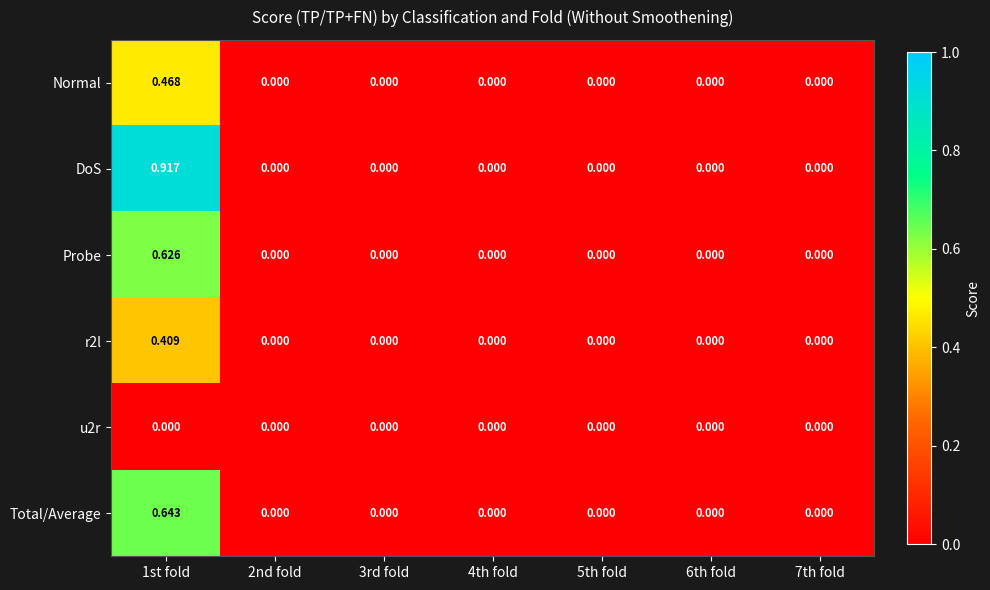

List the series in order of their peak value, lowest first.

u2r, r2l, Normal, Probe, Total/Average, DoS